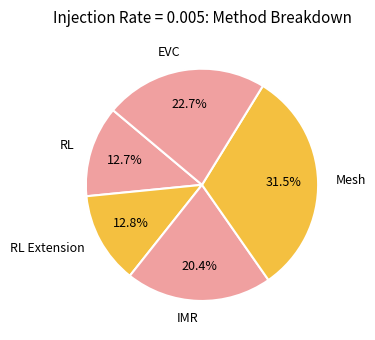

Which slice is the largest?

Mesh